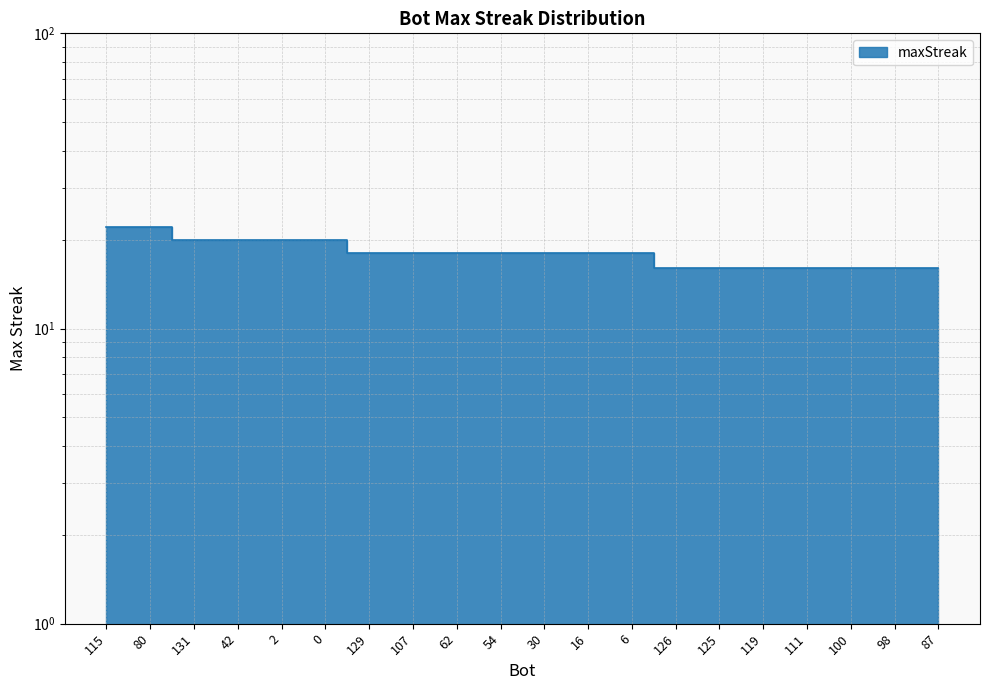

What is the average value?

18